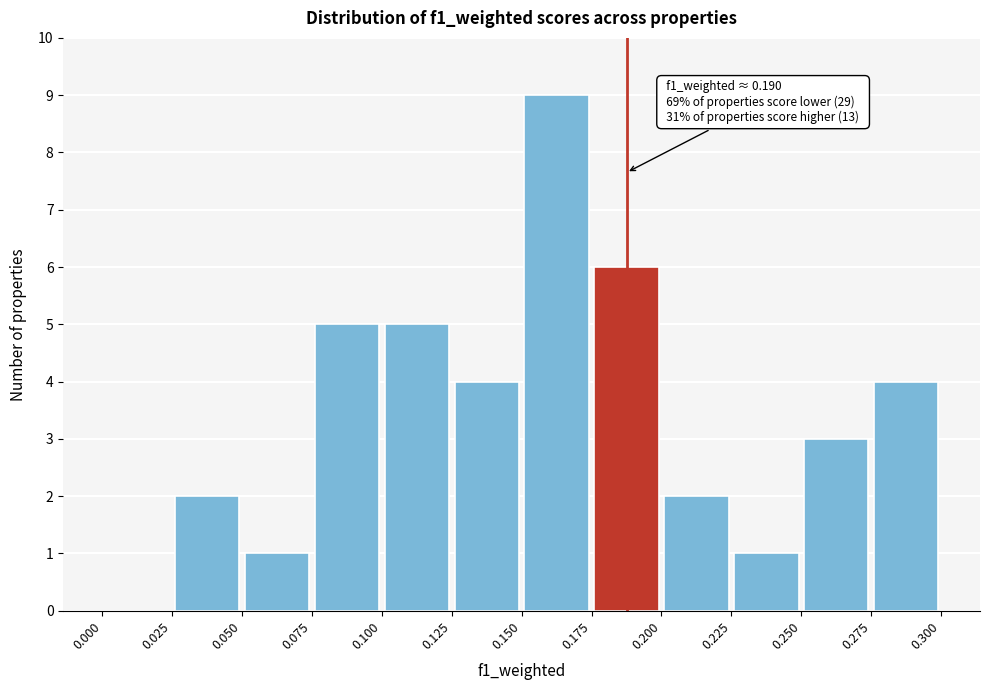

Which range on the x-axis has the tallest bar?

0.150 to 0.175